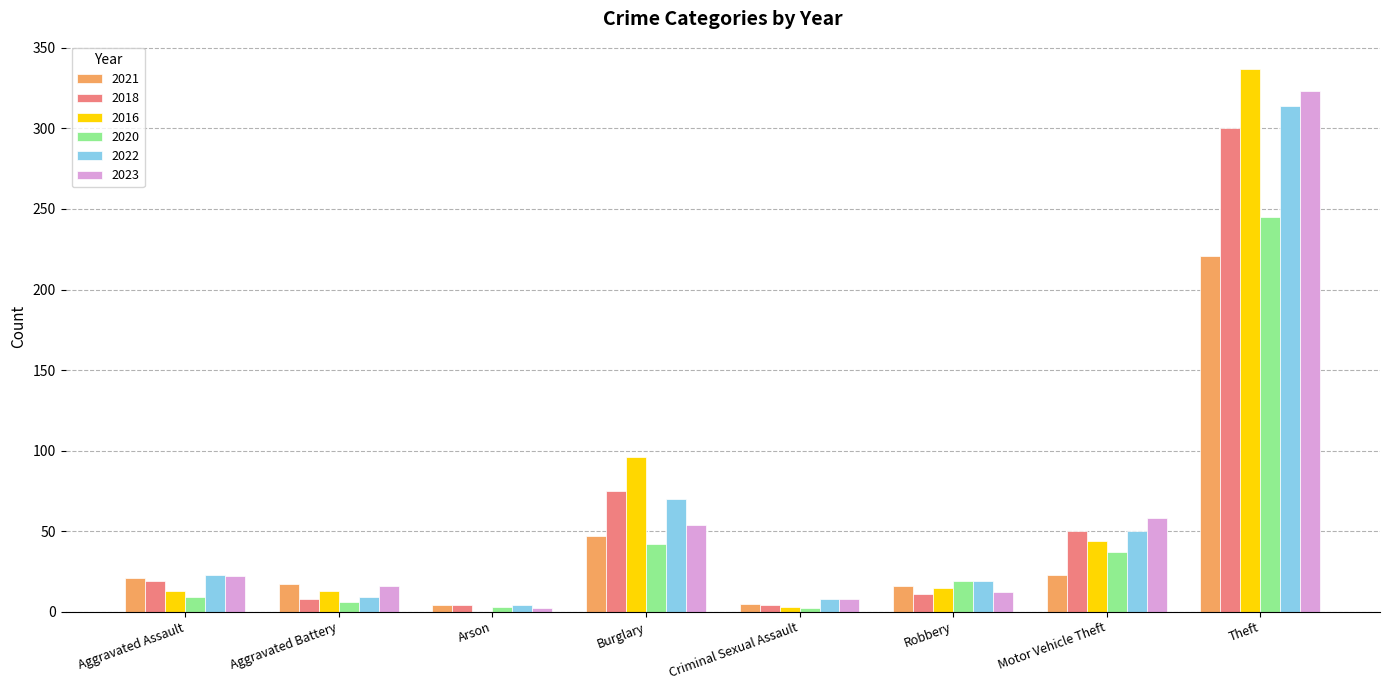

Which category has the highest value in the 2021 series?

Theft